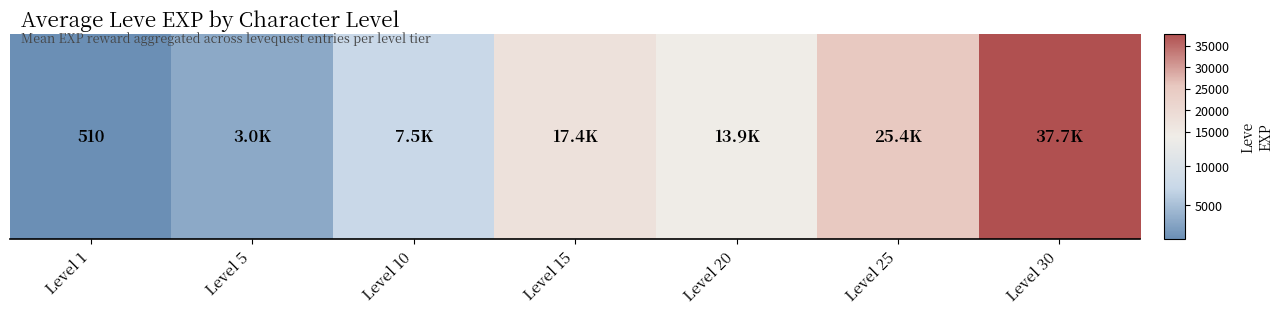

The value at Level 25 is 25410.0. True or false?

True